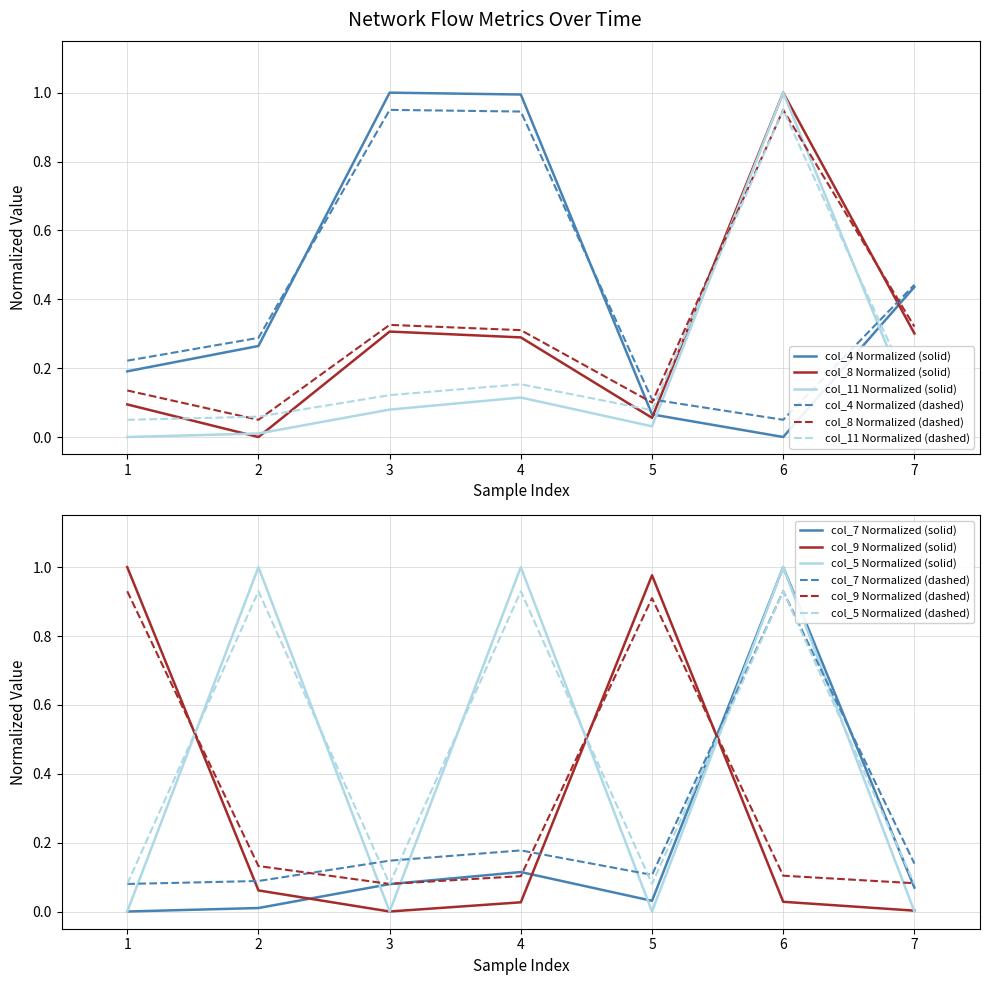

Reading right to left, list all the values displayed in this chart.

col_4 (dst_port): 20250118162514=0.4	20250118162407=0.0	20250118162227=0.1	20250118162051=1.0	20250118161937=1.0	20250118161829=0.3	20250118161645=0.2
col_7 (bytes): 20250118162514=0.1	20250118162407=1.0	20250118162227=0.0	20250118162051=0.1	20250118161937=0.1	20250118161829=0.0	20250118161645=0.0
col_8 (throughput): 20250118162514=0.3	20250118162407=1.0	20250118162227=0.1	20250118162051=0.3	20250118161937=0.3	20250118161829=0.1	20250118161645=0.1
col_9 (jitter): 20250118162514=0.1	20250118162407=0.1	20250118162227=0.9	20250118162051=0.1	20250118161937=0.1	20250118161829=0.1	20250118161645=0.9
col_11 (packets): 20250118162514=0.1	20250118162407=1.0	20250118162227=0.0	20250118162051=0.1	20250118161937=0.1	20250118161829=0.0	20250118161645=0.0
col_5 (protocol): 20250118162514=0.0	20250118162407=1.0	20250118162227=0.0	20250118162051=1.0	20250118161937=0.0	20250118161829=1.0	20250118161645=0.0